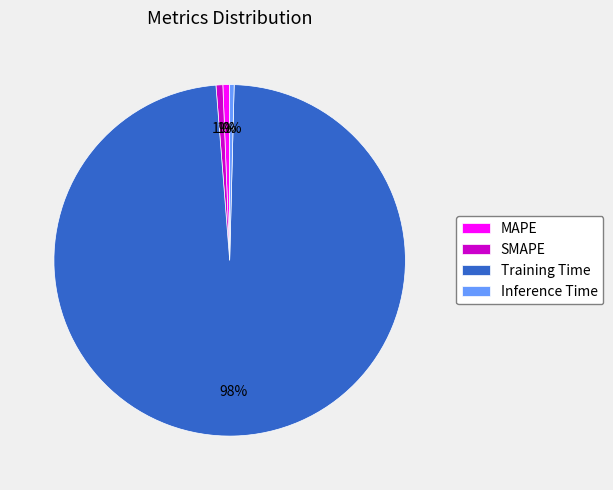

To the nearest percent, what is the difference between the largest and smallest slice percentages?

98%